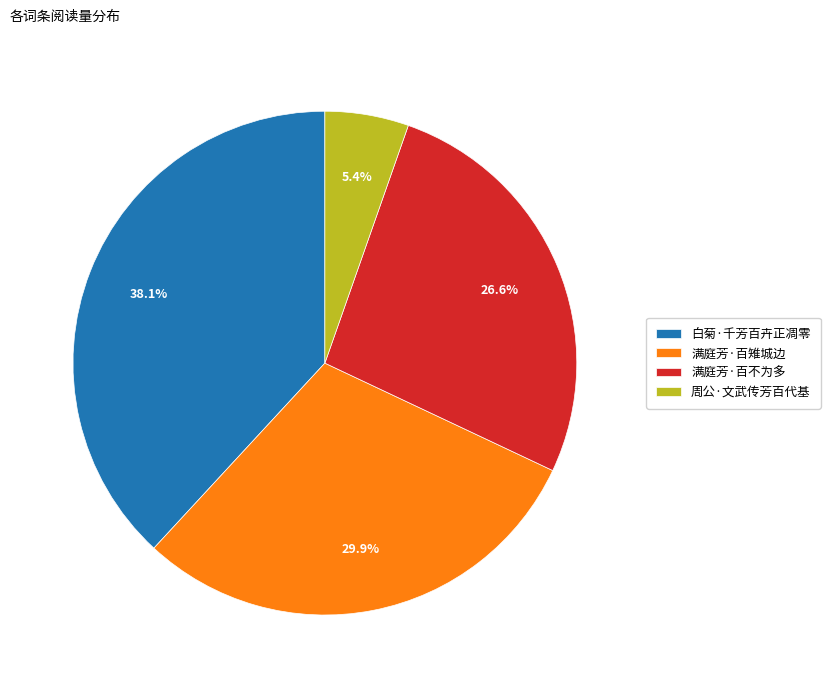

Approximately how many times larger is the value at 满庭芳·百雉城边 compared to 满庭芳·百不为多?

1.1